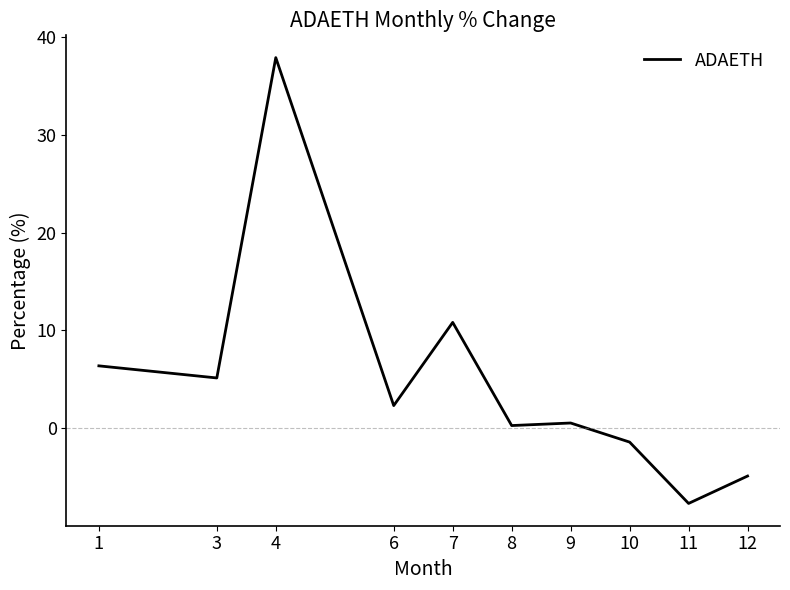

Approximately how many times larger is the value at 4 compared to 3?

7.4